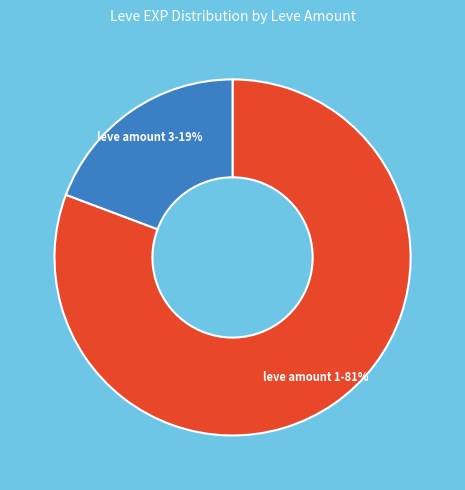

Do leve amount 1 and leve amount 3 together represent more than half of the pie?

Yes